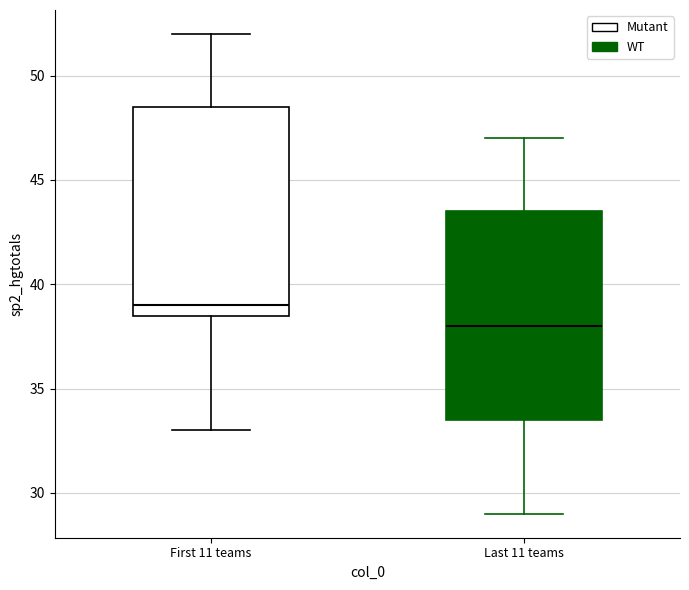

Which box's median line is the highest?

First 11 teams